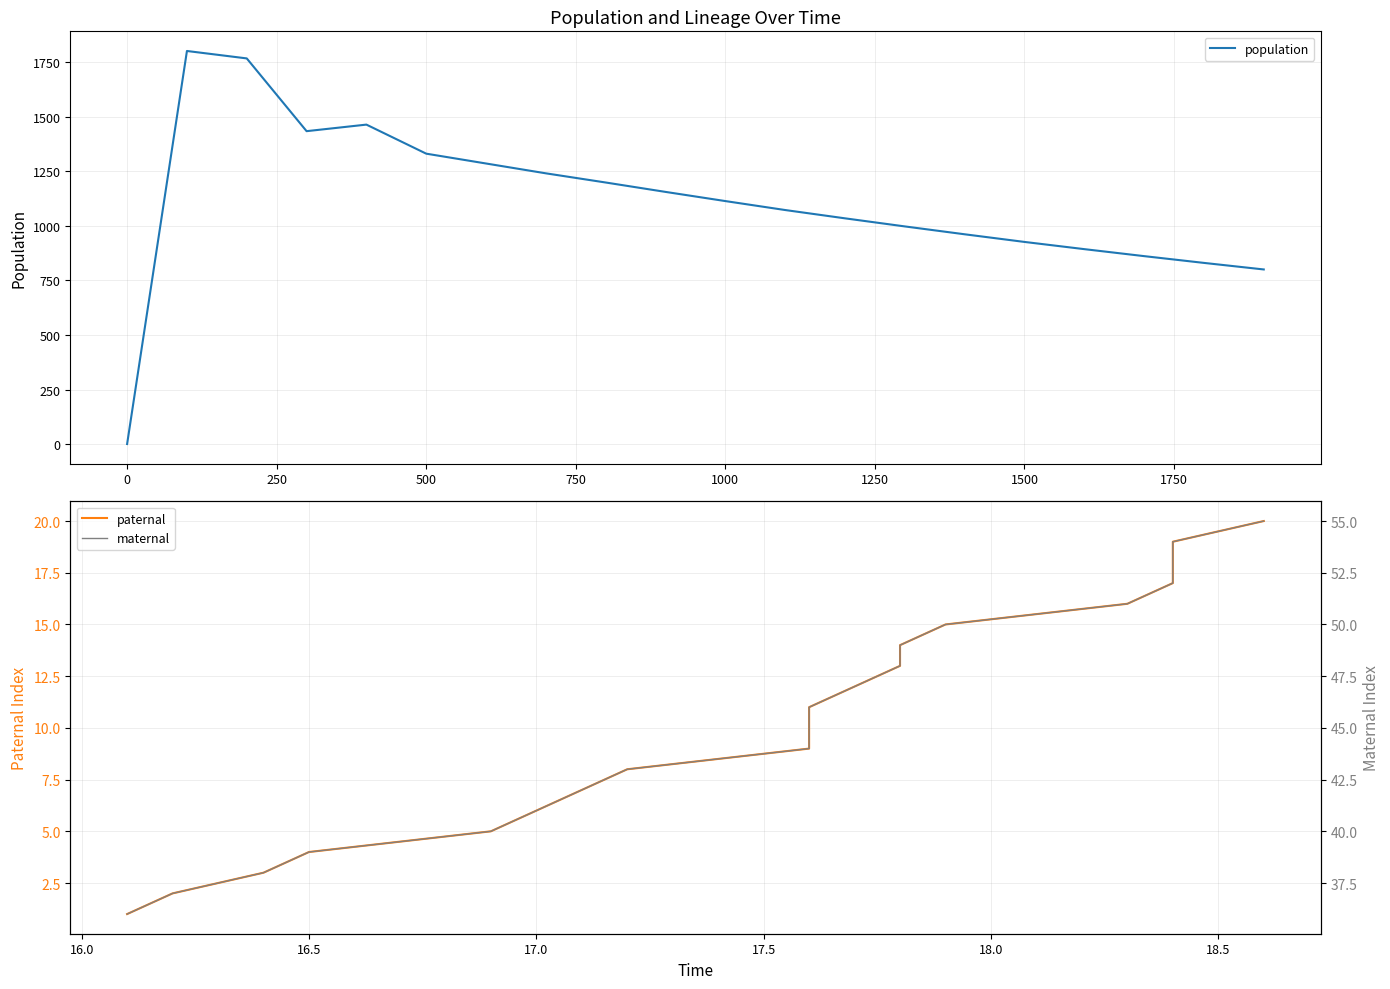

Which series has the largest total across all categories?

population